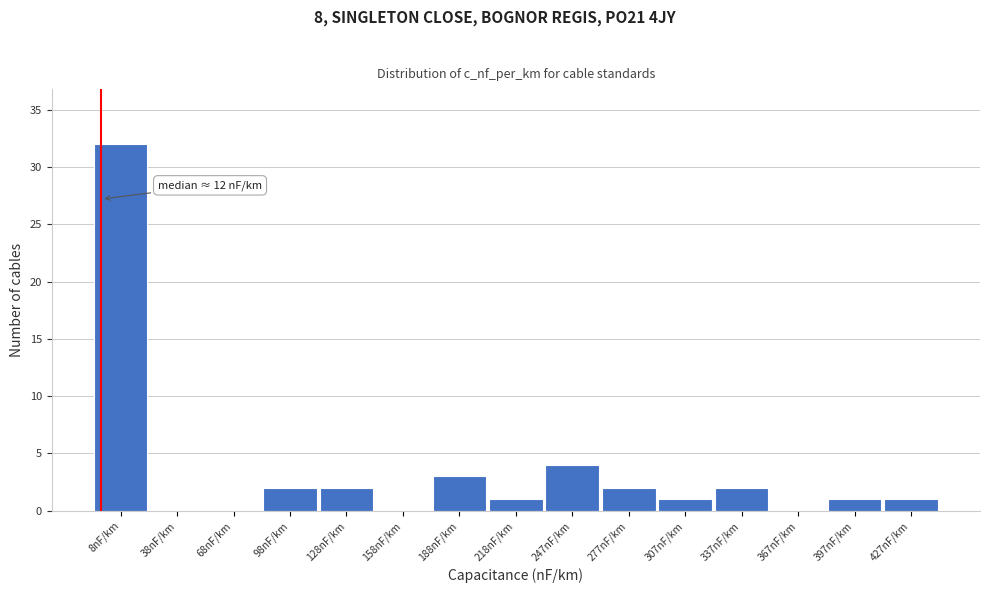

Reading left to right, list all the values displayed in this chart.

8nF/km=32	38nF/km=0	68nF/km=0	98nF/km=2	128nF/km=2	158nF/km=0	188nF/km=3	218nF/km=1	247nF/km=4	277nF/km=2	307nF/km=1	337nF/km=2	367nF/km=0	397nF/km=1	427nF/km=1